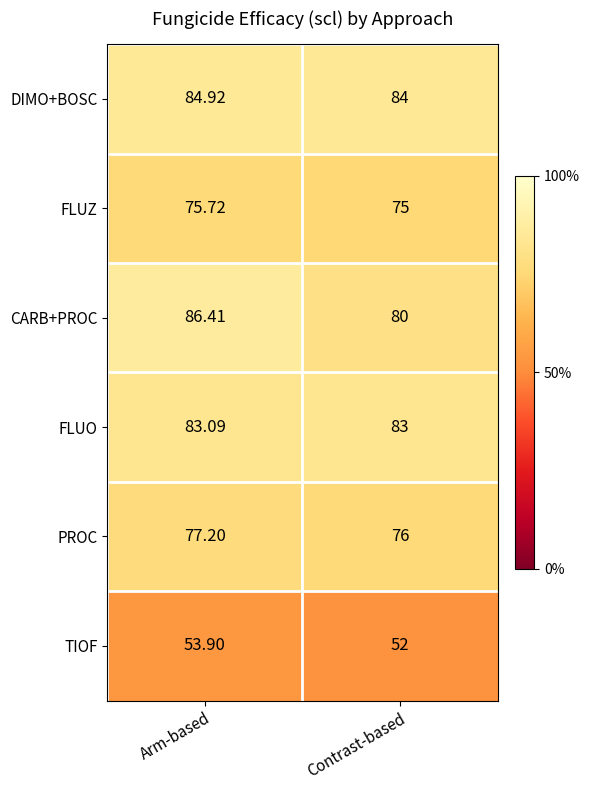

Which category has the highest value in the CARB+PROC series?

Arm-based